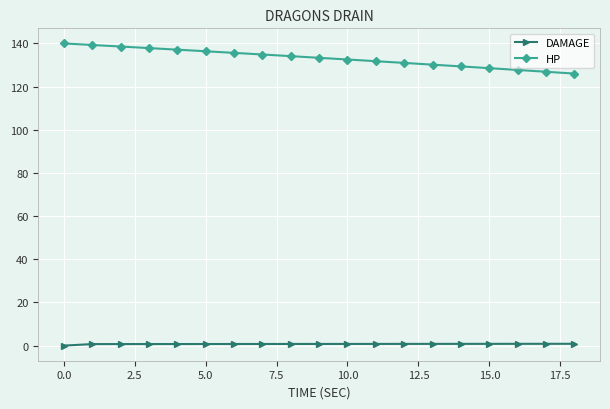

Count the number of data series in this chart.

2